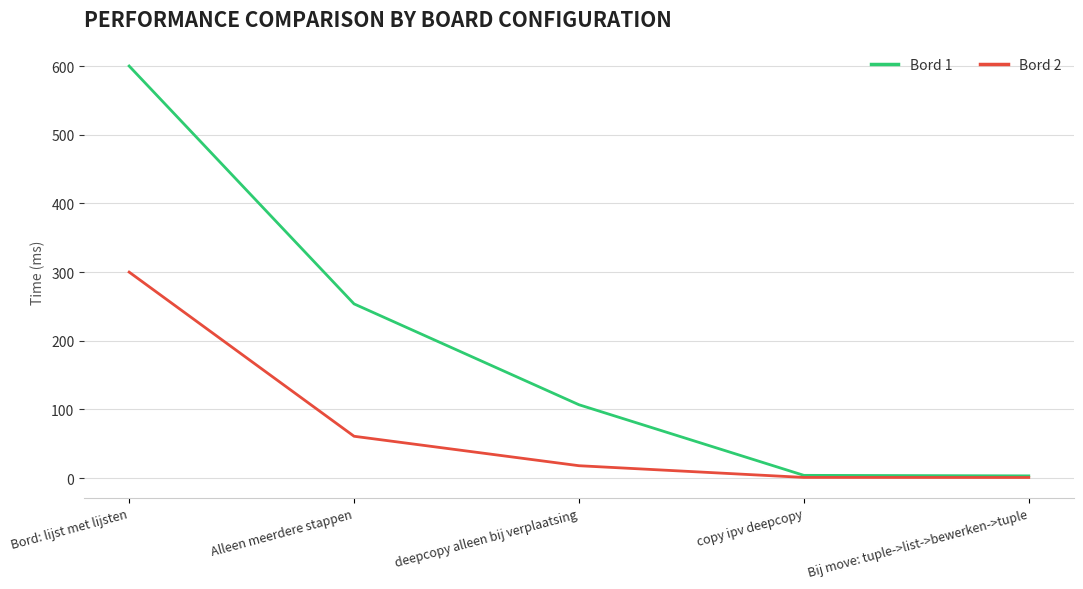

At which label is Bord 2 closest to 150?

Alleen meerdere stappen